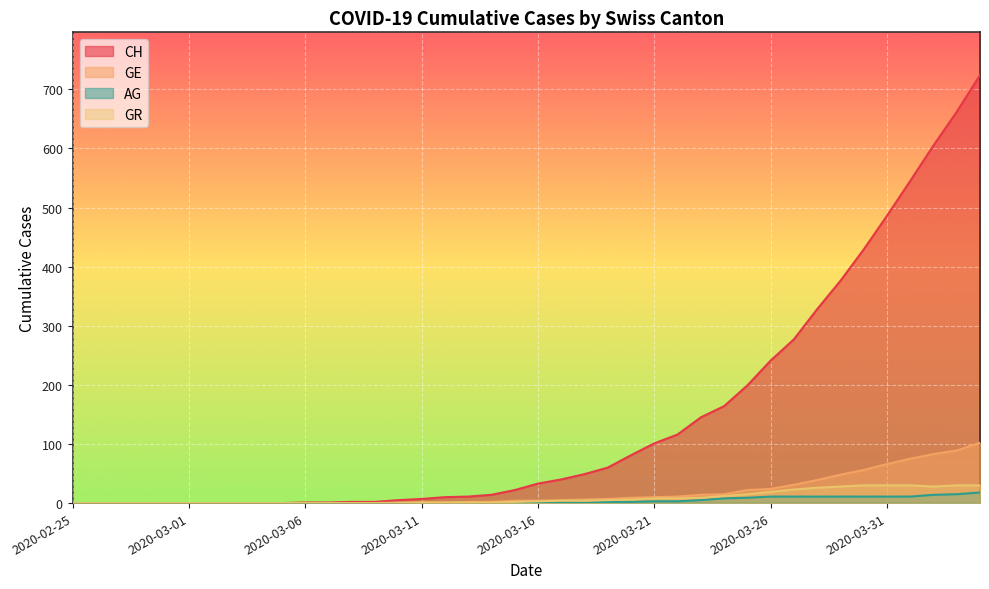

How many categories are shown in the chart?

40